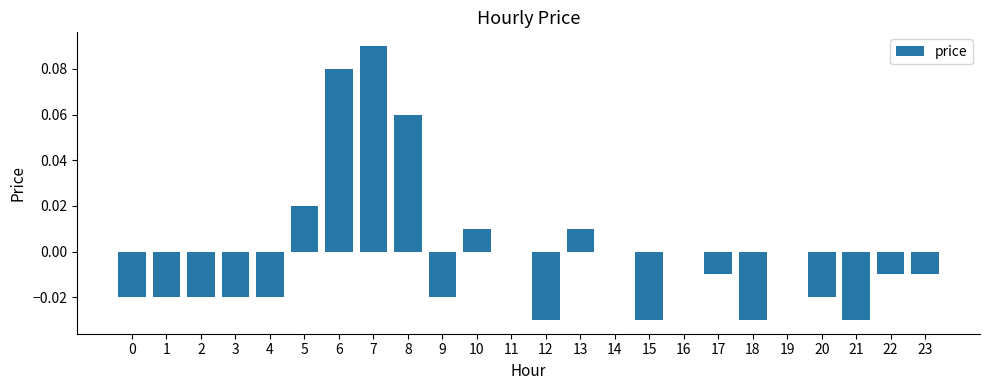

Where does the data first go above 0?

5